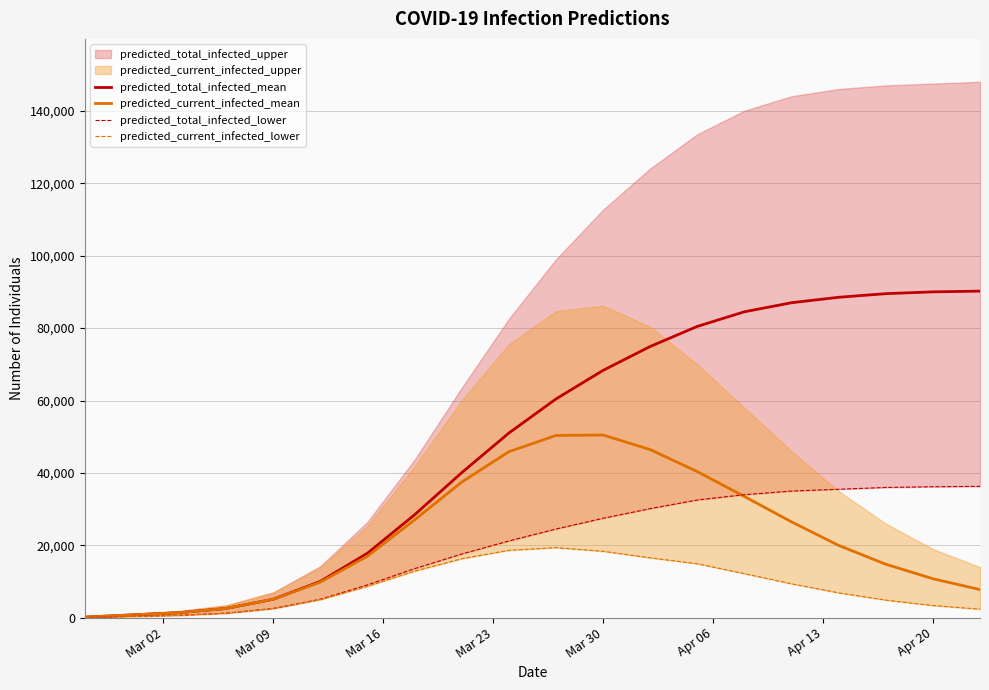

What is the maximum value for predicted_current_infected_mean?

50478